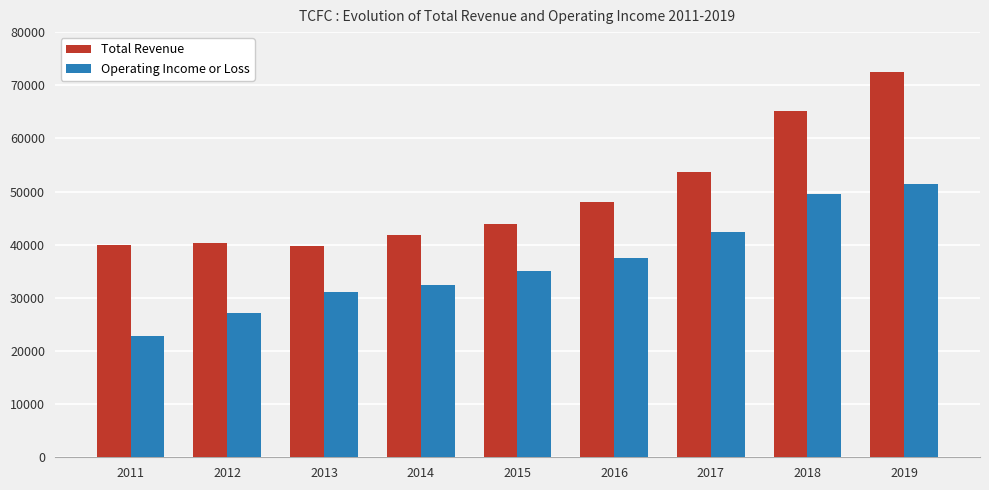

Which series has the widest spread of values?

Total Revenue